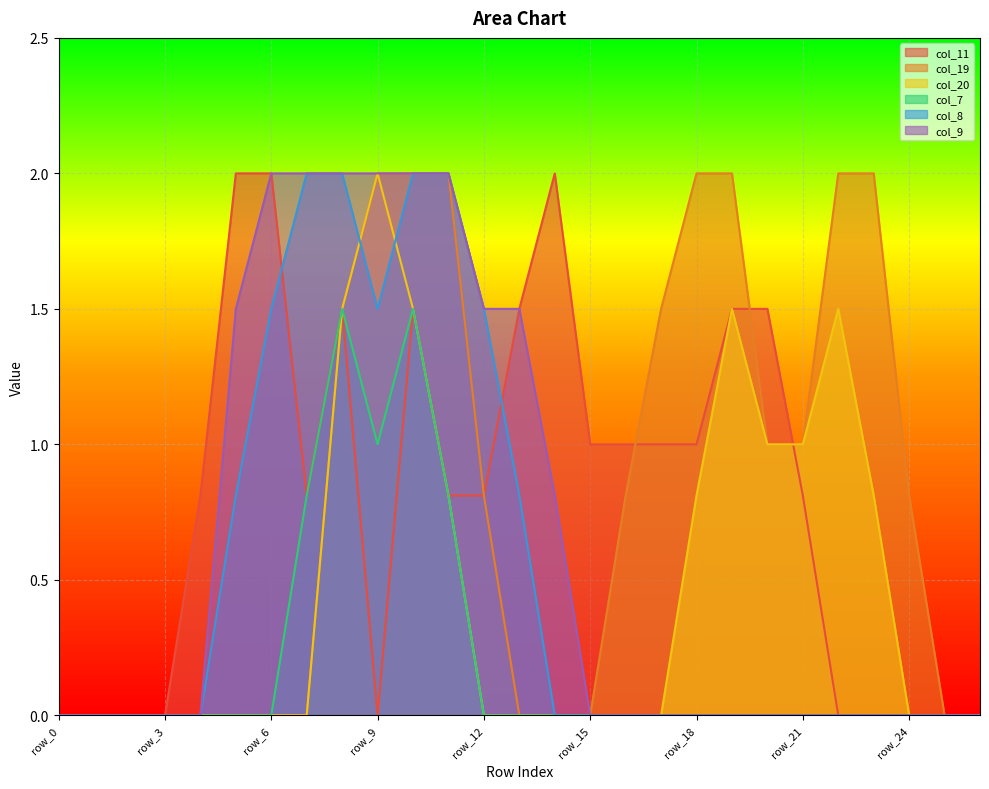

Which series has the largest total across all categories?

col_11